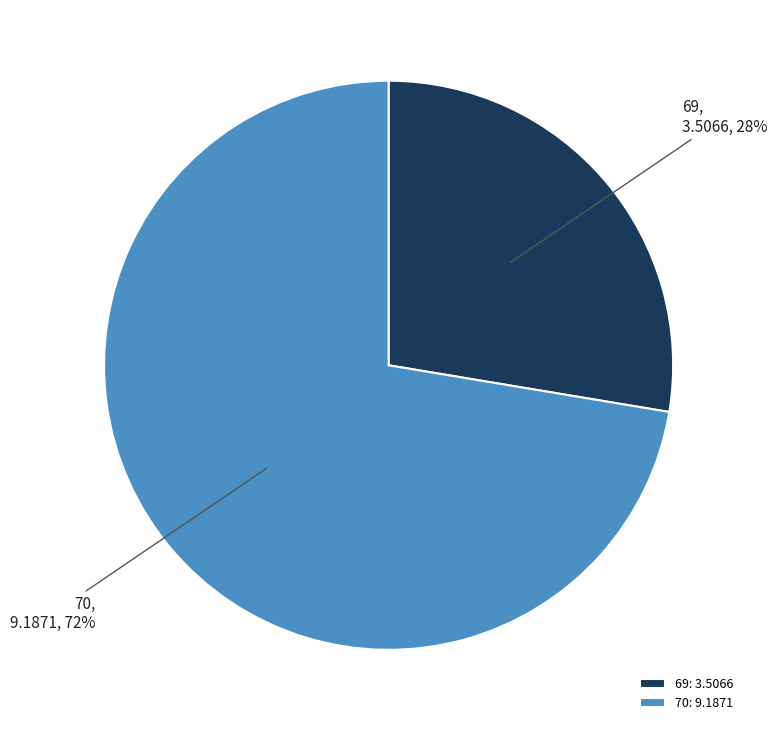

True or false: 69 accounts for 37% of the total.

False